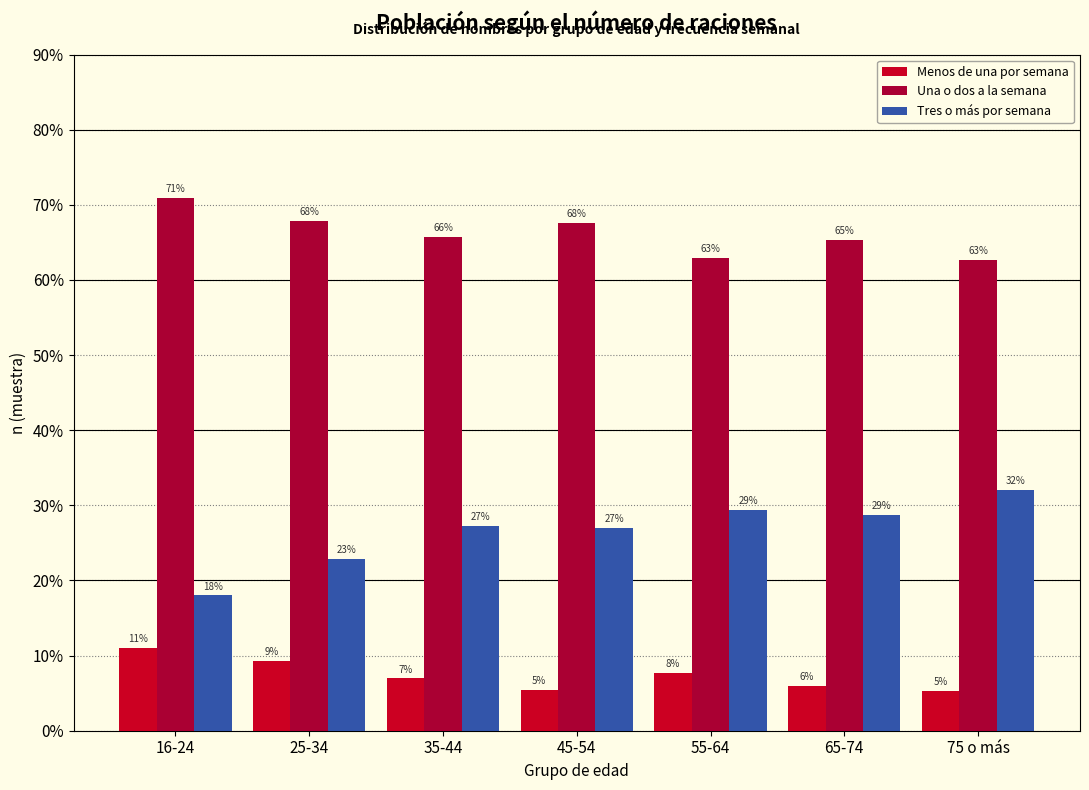

How many values in the Una o dos a la semana series are below 65?

2